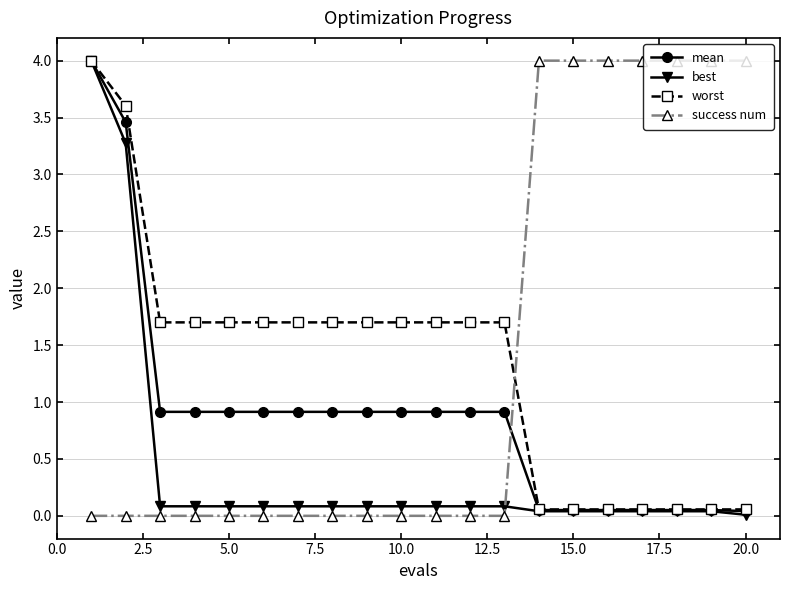

True or false: success num and best intersect in this chart.

True